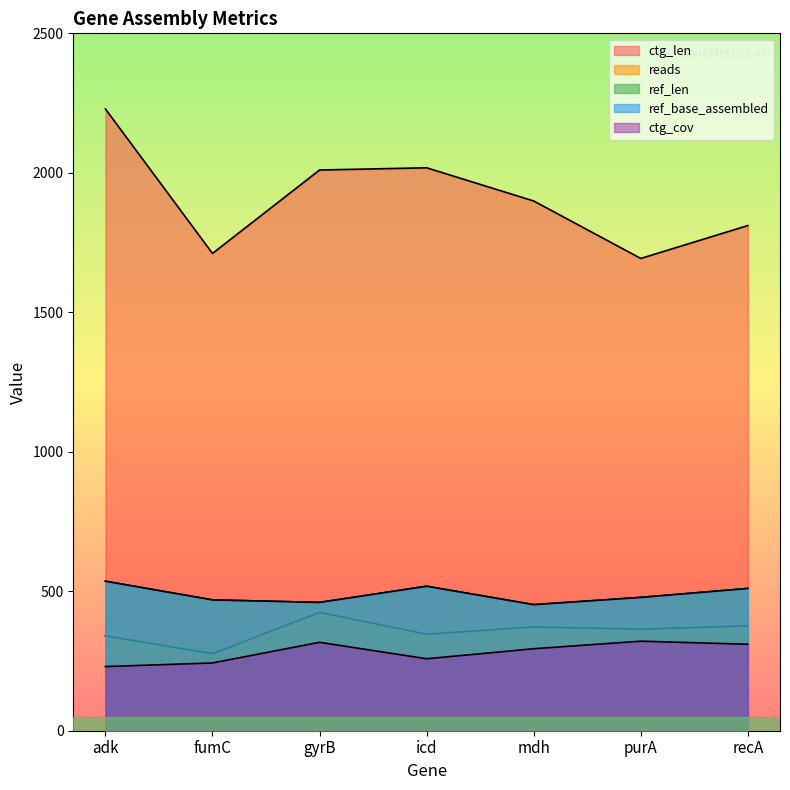

At which label does ctg_len first exceed 1899?

adk